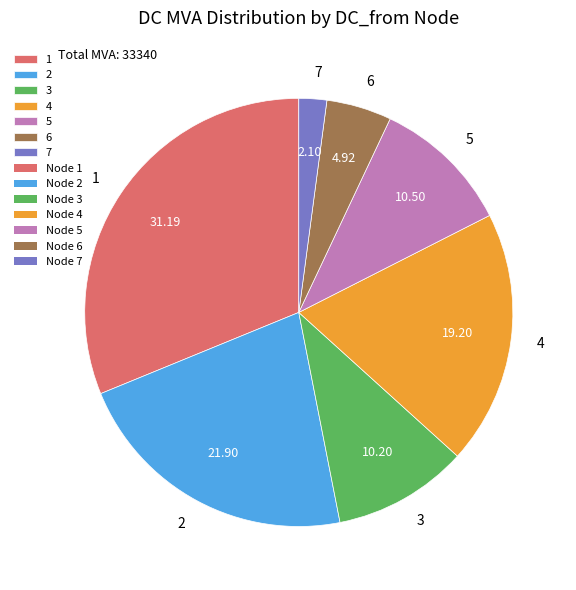

Is there any slice that represents more than half of the pie?

No